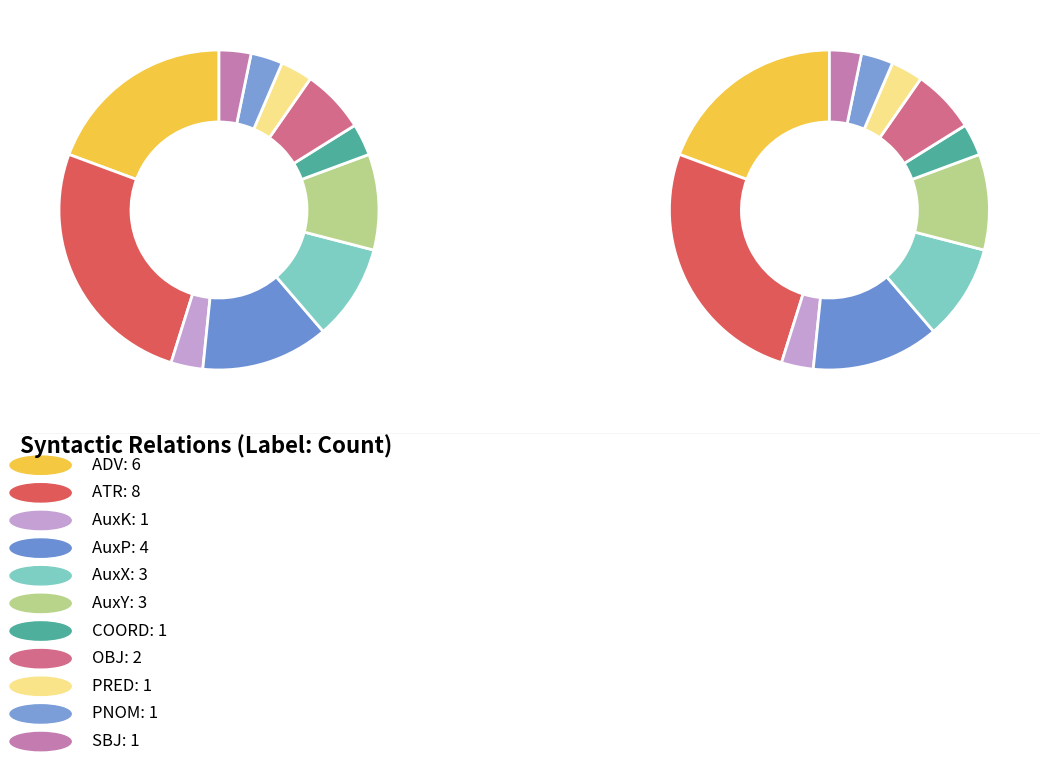

To the nearest percent, what is the difference between the AuxY and ATR slice percentages?

16%